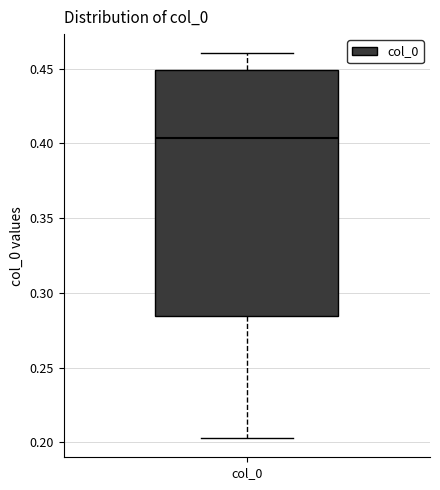

Transcribe this box plot: give where the median line is, the range the box spans, and where the two whiskers end, as read against the y-axis. The values are not printed on the chart, so give them approximately, as read against the axis.

median 0.405, box 0.285 to 0.450, whiskers 0.205 to 0.460